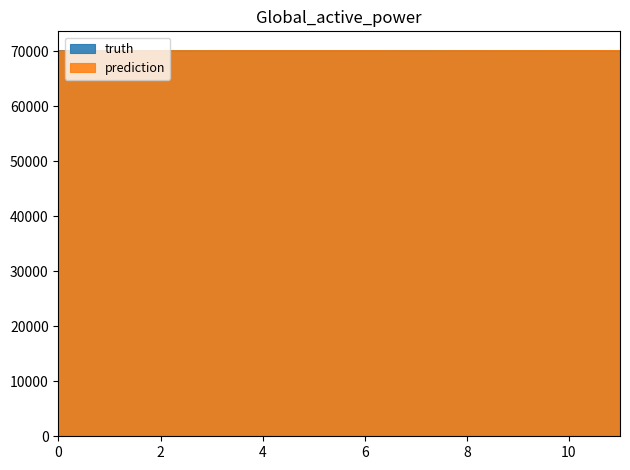

List the series in order of their overall mean, lowest first.

prediction, truth